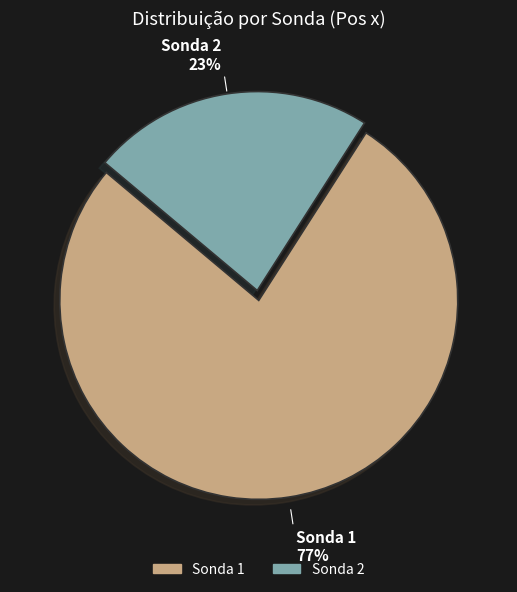

To the nearest percent, what percentage of the pie is Sonda 2?

23%